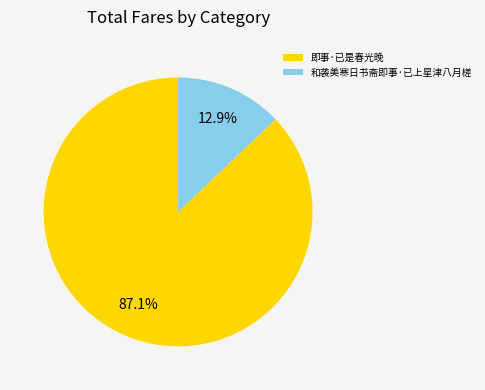

To the nearest percent, what is the difference between the 即事·已是春光晚 and 和袭美寒日书斋即事·已上星津八月槎 slice percentages?

74%